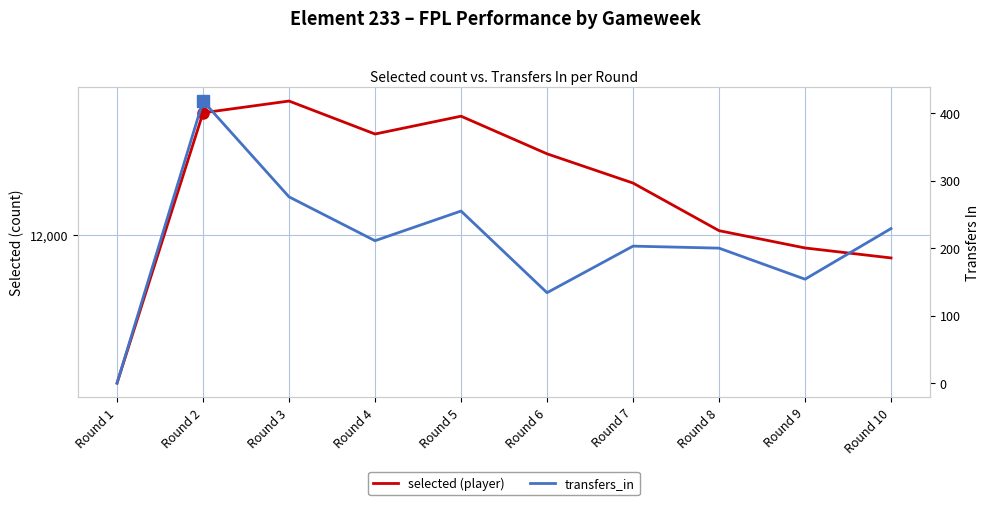

Reading right to left, list all the values displayed in this chart.

selected (player): Round 10=11872	Round 9=11928	Round 8=12025	Round 7=12292	Round 6=12456	Round 5=12667	Round 4=12567	Round 3=12752	Round 2=12686	Round 1=11170
transfers_in: Round 10=229	Round 9=154	Round 8=200	Round 7=203	Round 6=134	Round 5=255	Round 4=211	Round 3=276	Round 2=418	Round 1=0